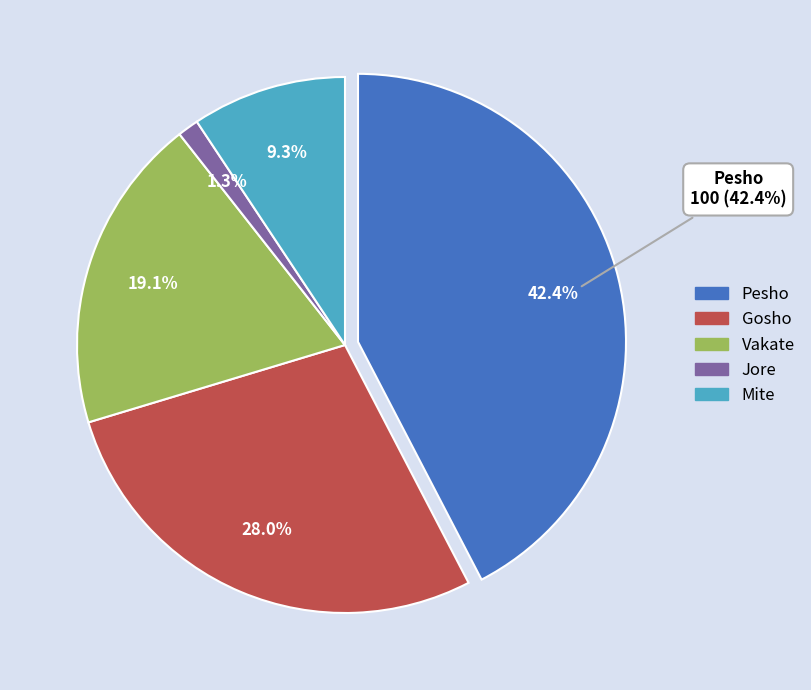

The Pesho slice represents 42% of the pie. True or false?

True